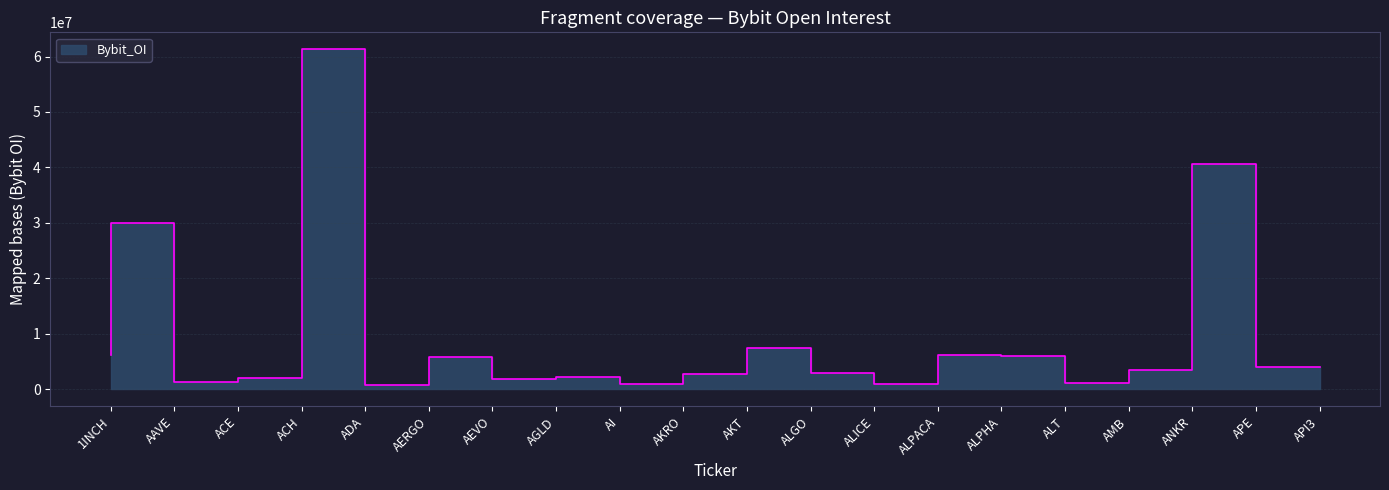

Is it true that the value at ALPHA is 9577929?

False